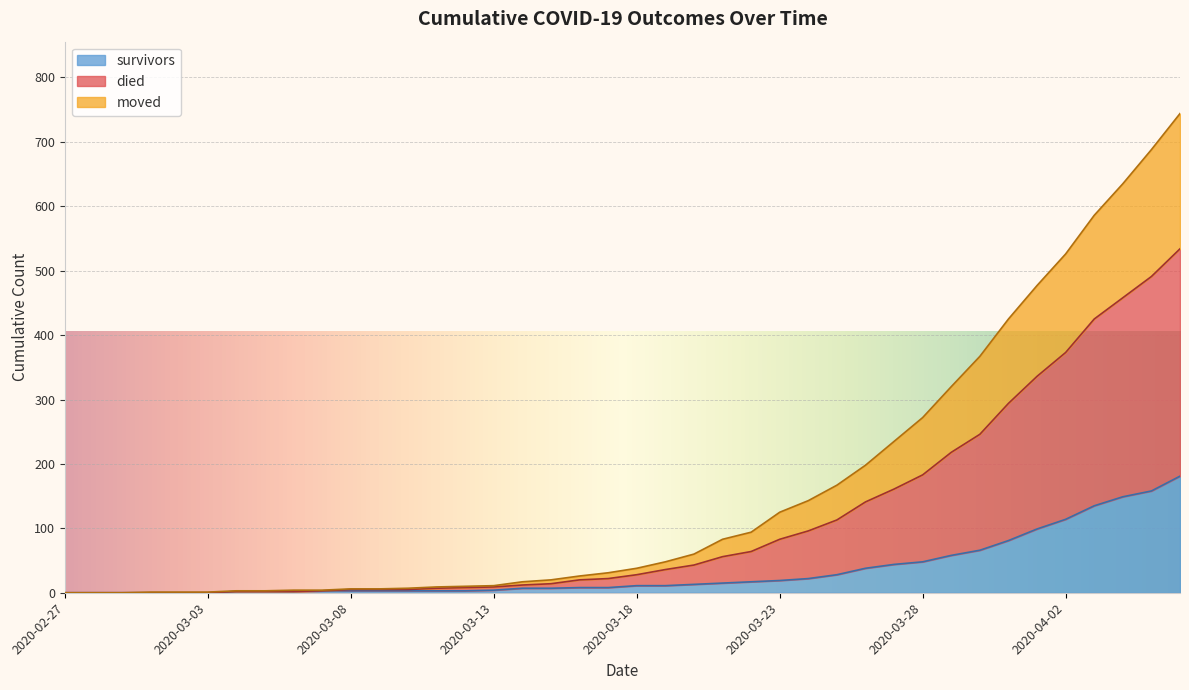

How many lines are shown in the chart?

3